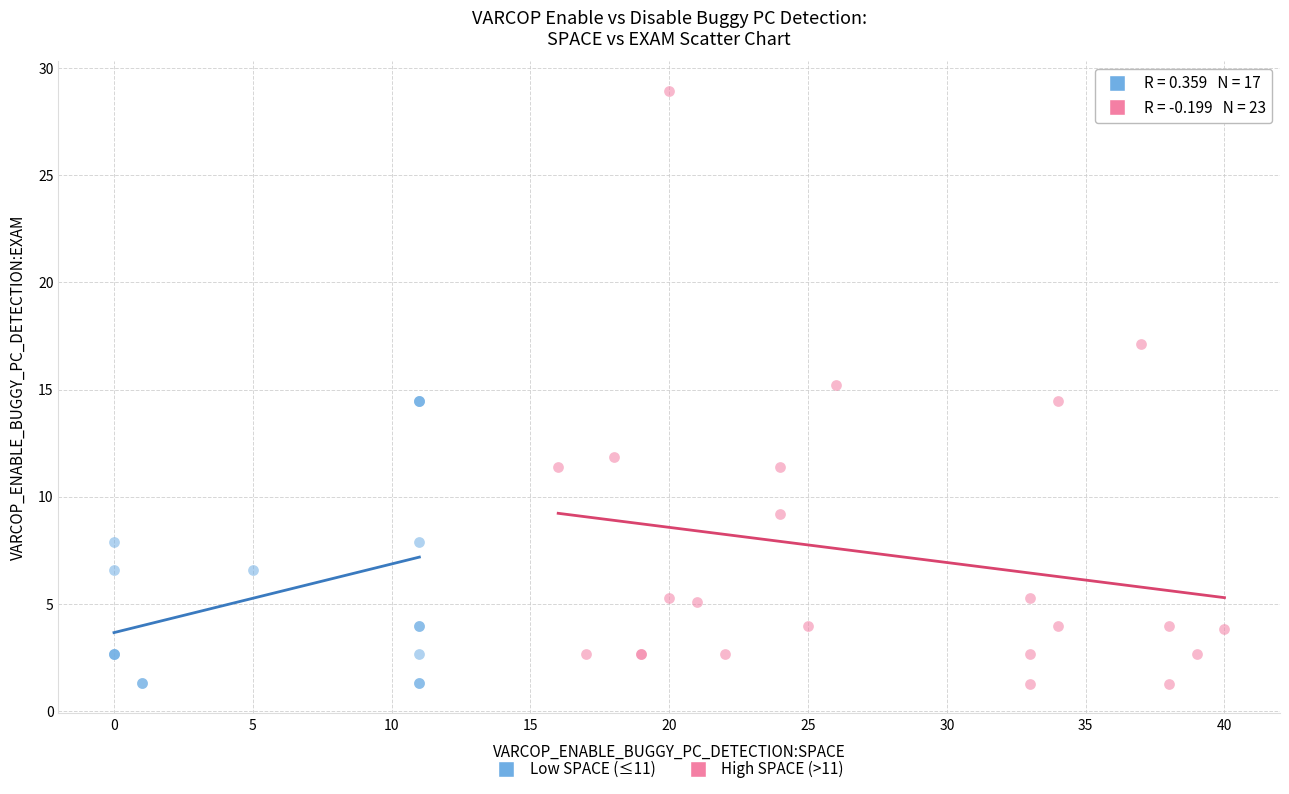

Which series has the largest Y range (max minus min)?

High SPACE (>11)